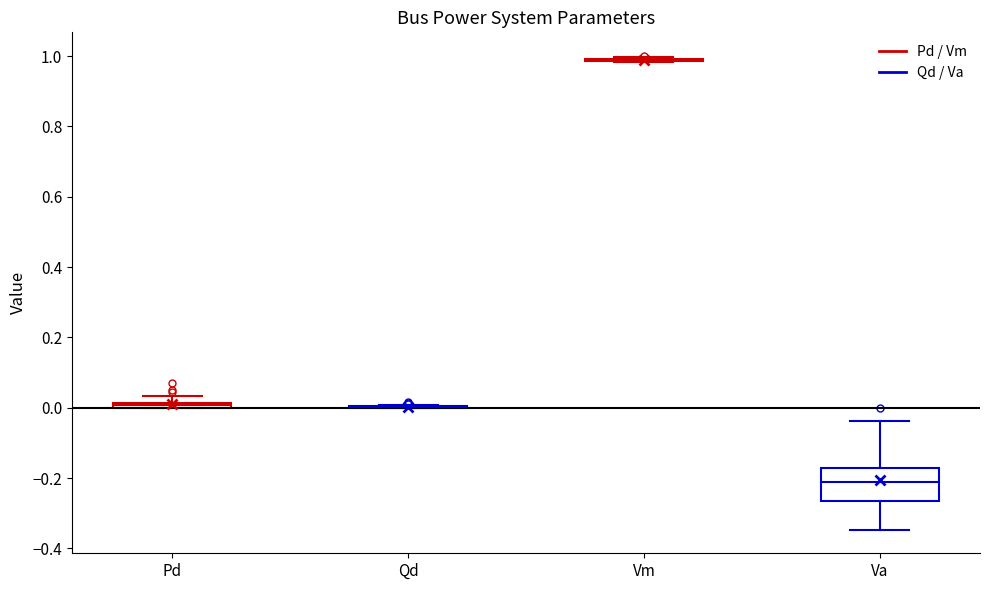

Where is the lower edge of the box for Pd on the y-axis? The values are not printed on the chart, so give them approximately, as read against the axis.

0.00